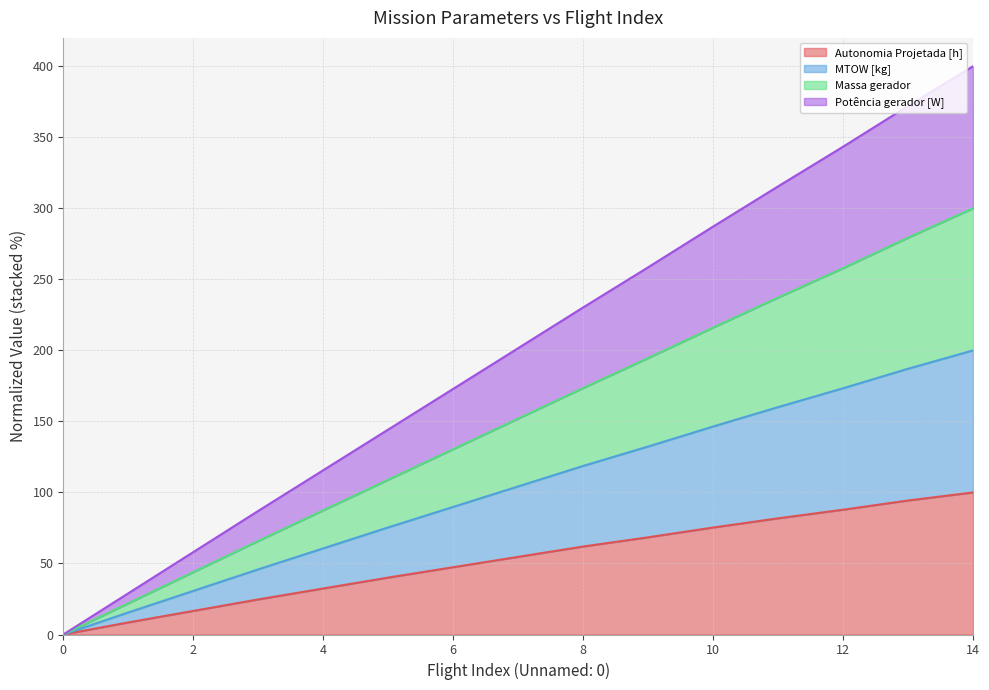

Between 7 and 0, which is larger?

7